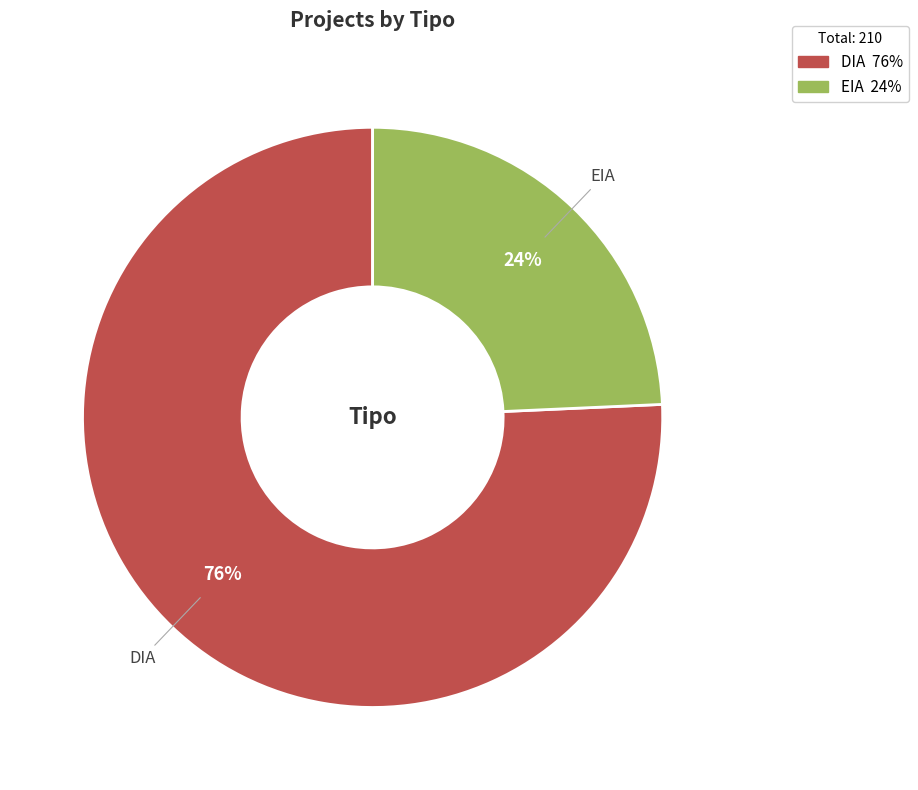

Approximately how many times larger is the value at EIA compared to DIA?

0.3